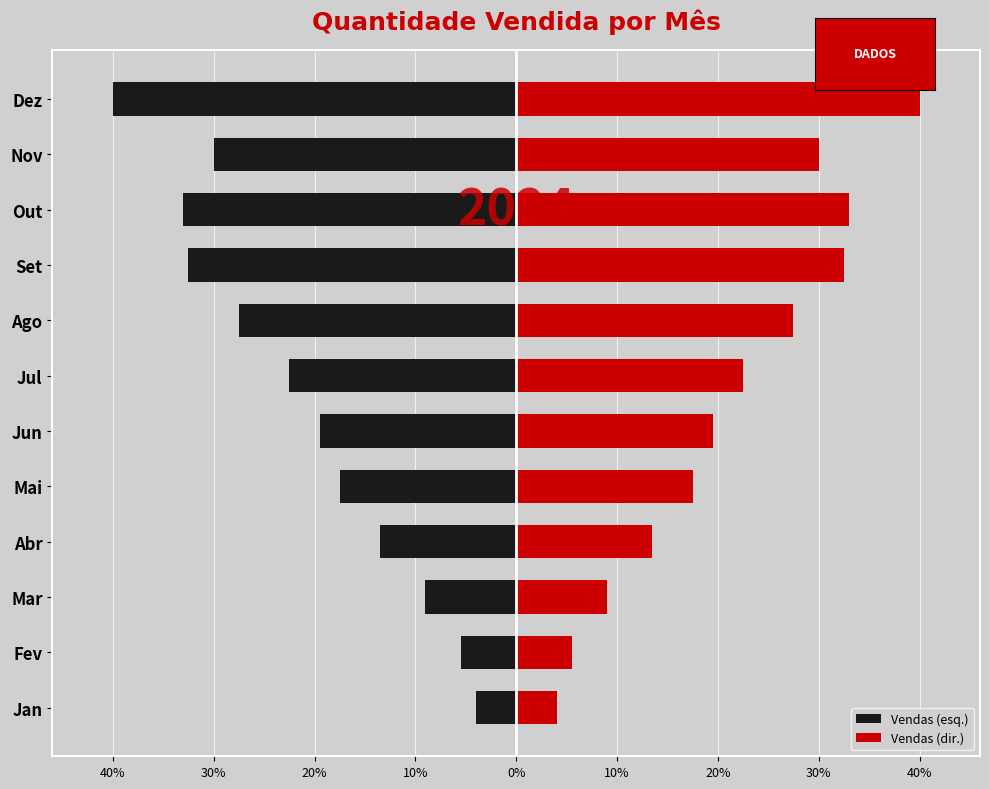

The value of Vendas (esq.) at Nov is -11.5. True or false?

False